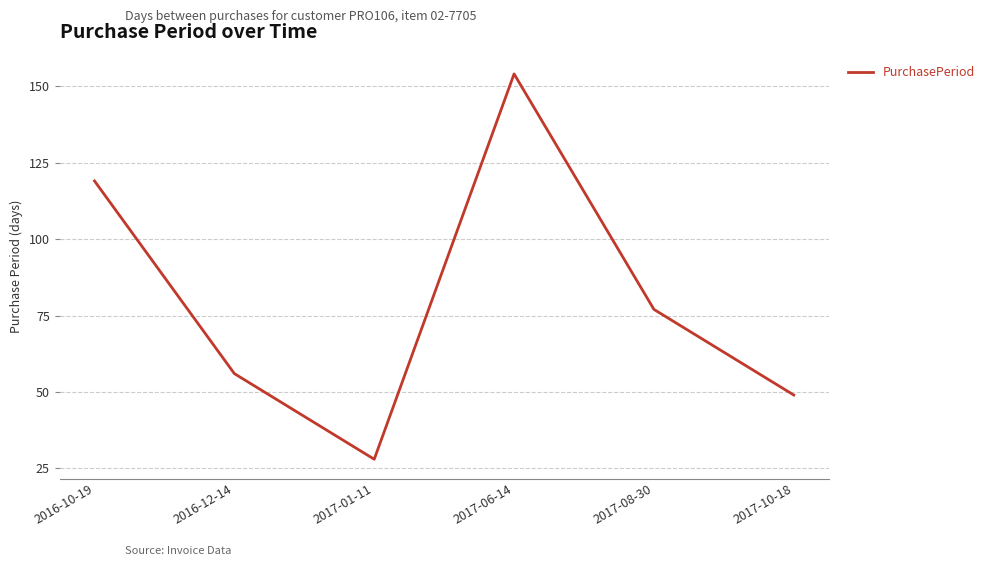

How many categories are shown in the chart?

6